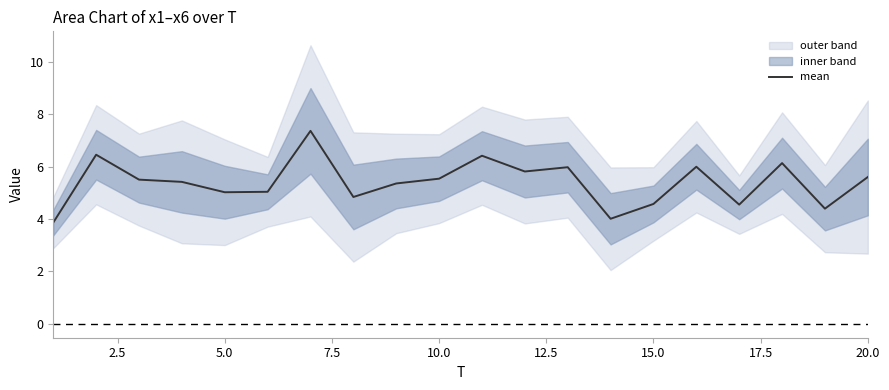

What is the maximum value for mean?

7.4